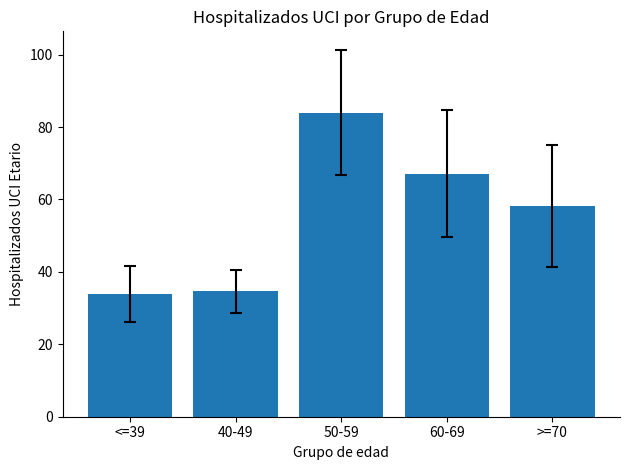

What is the ratio of the value at 60-69 to the value at 50-59?

0.8